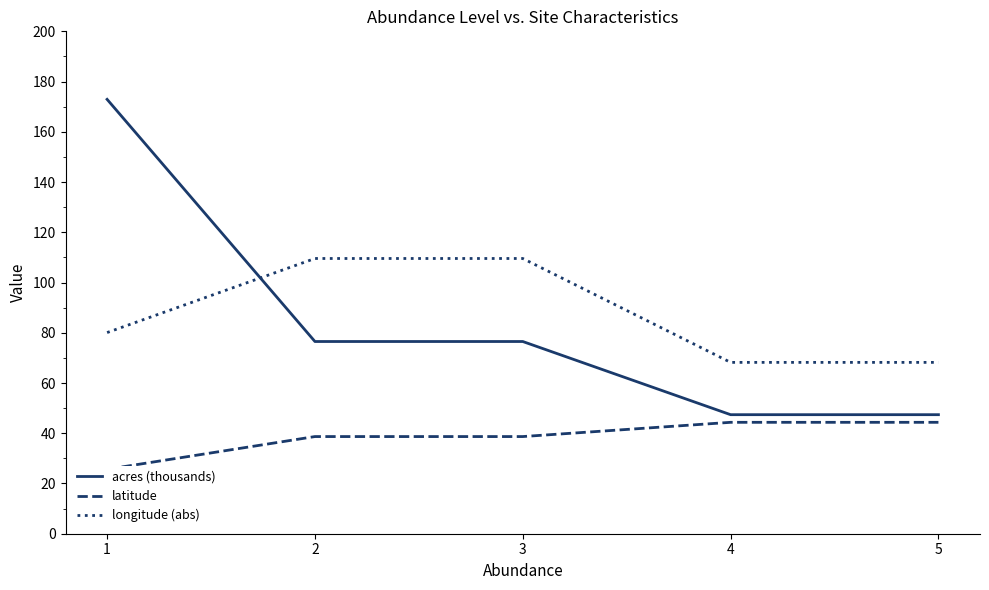

What is the average value of the longitude (abs) series?

87.1